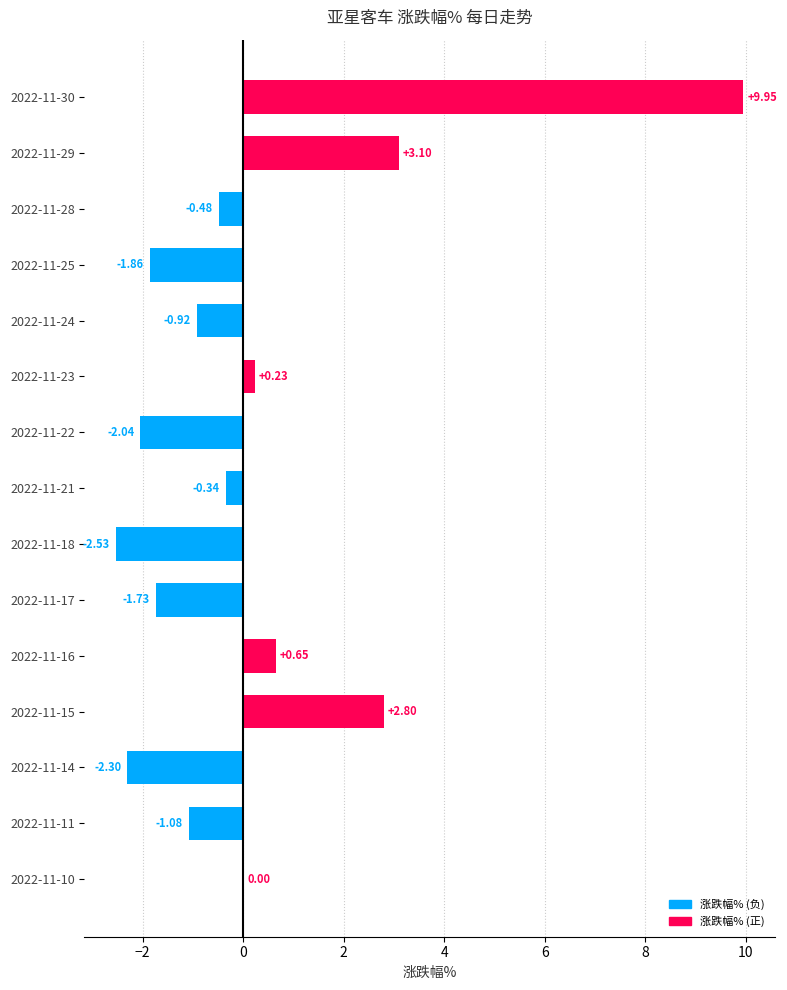

Between 2022-11-28 and 2022-11-18, which is larger?

2022-11-28